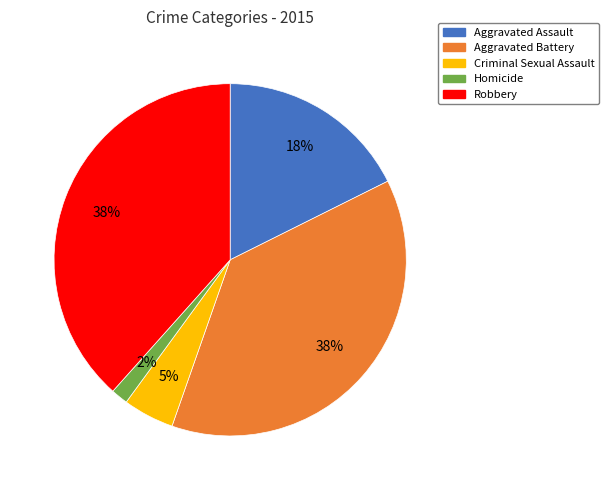

Is Criminal Sexual Assault the majority of the pie?

No